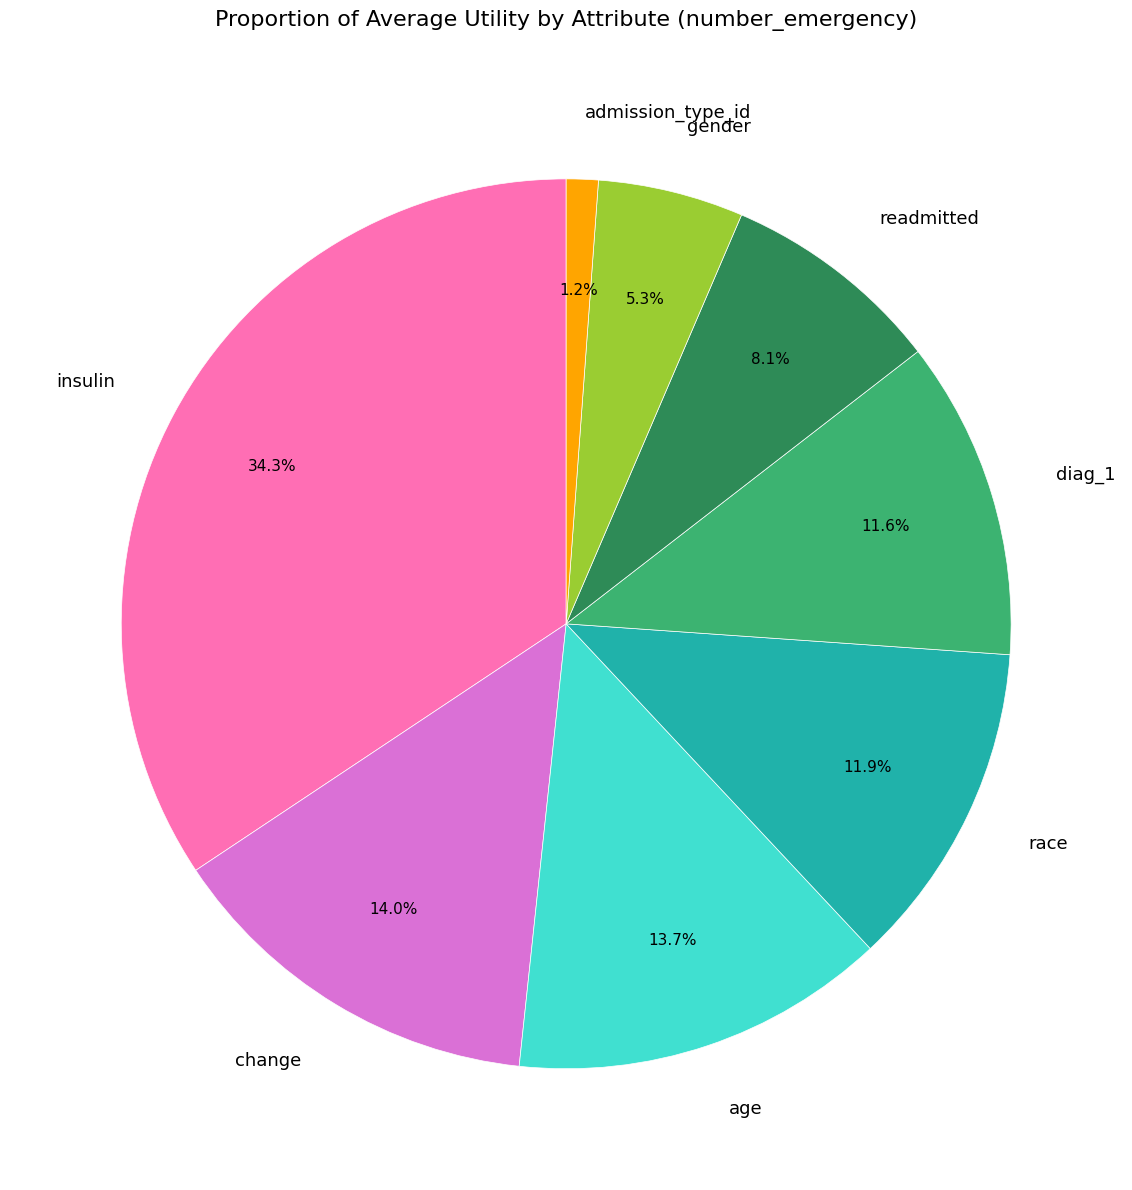

To the nearest percent, what is the combined percentage of diag_1 and age?

25%